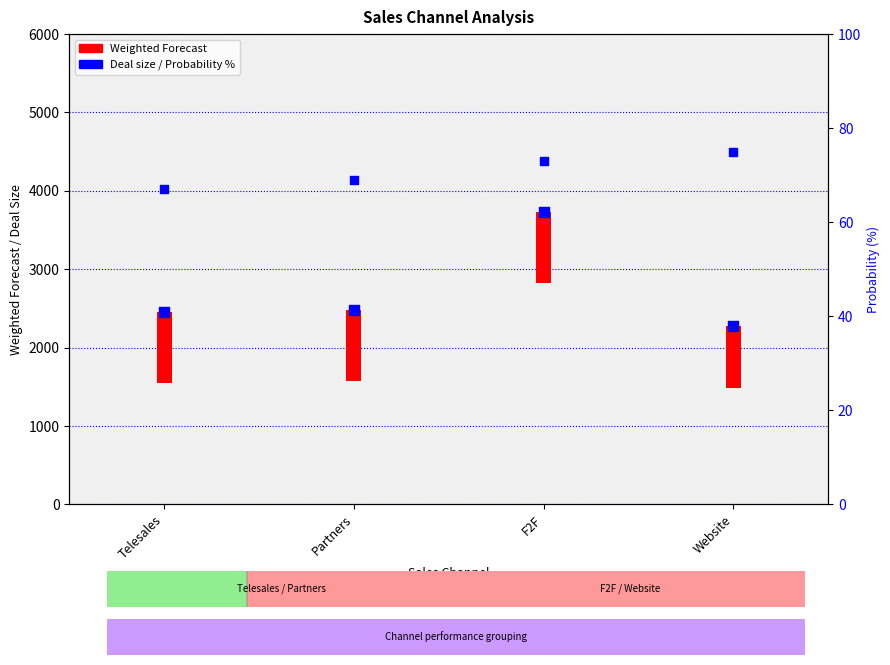

At which category is the sum across all series the highest?

F2F